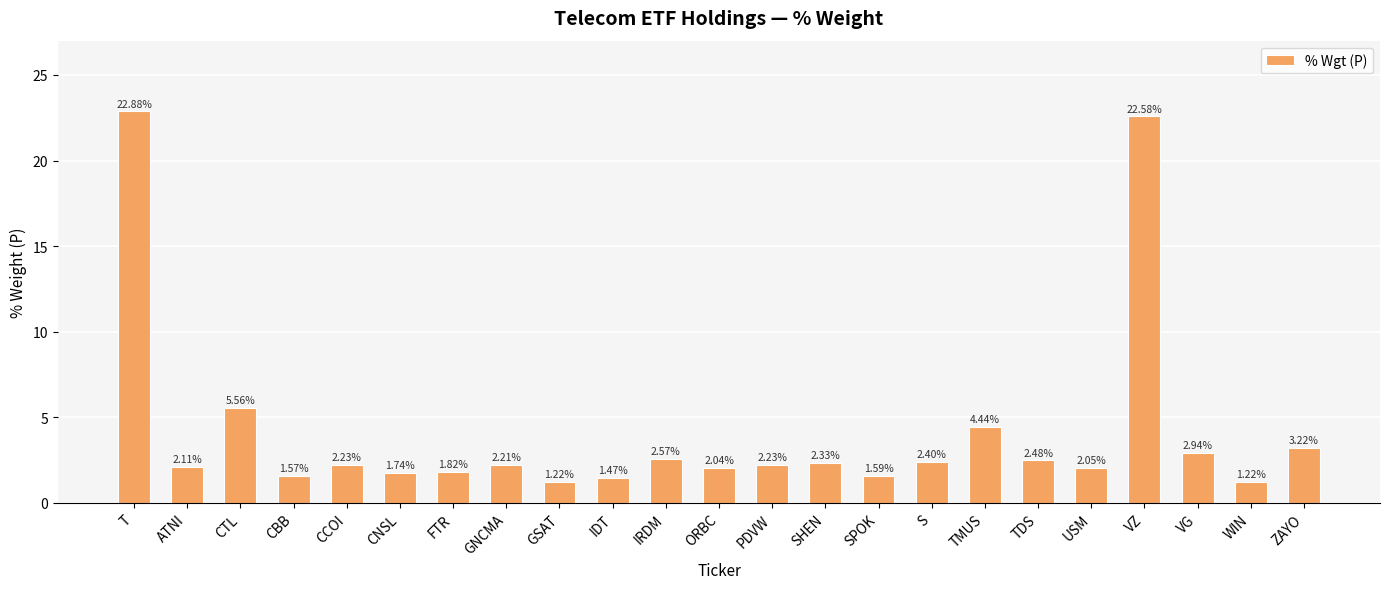

How many values are below 2?

7